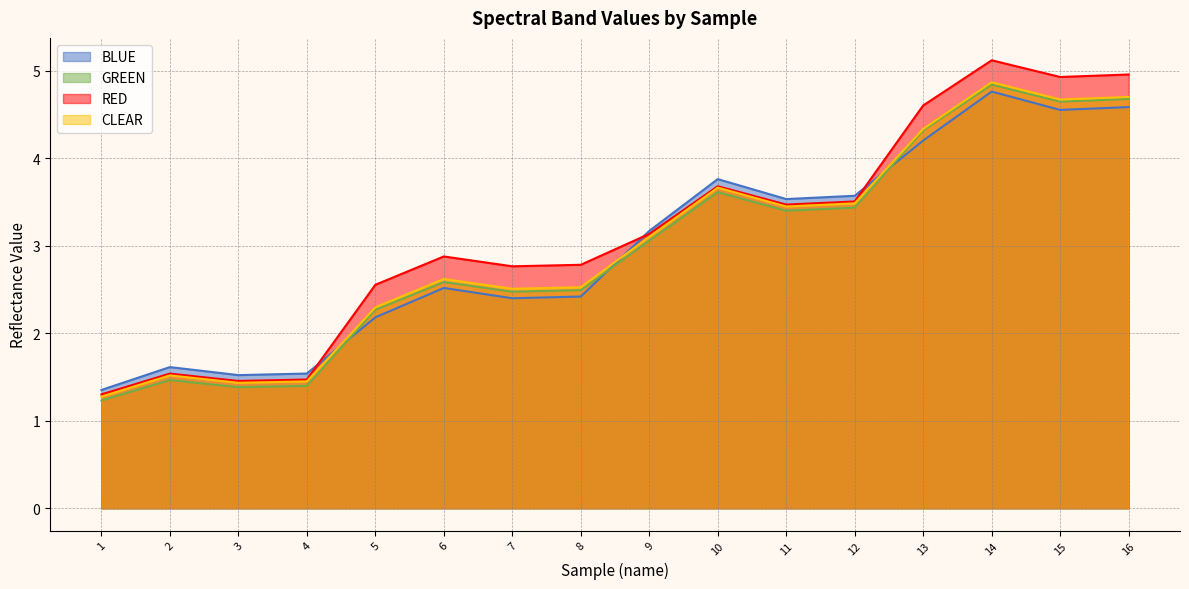

At which category does GREEN reach its first local valley?

3